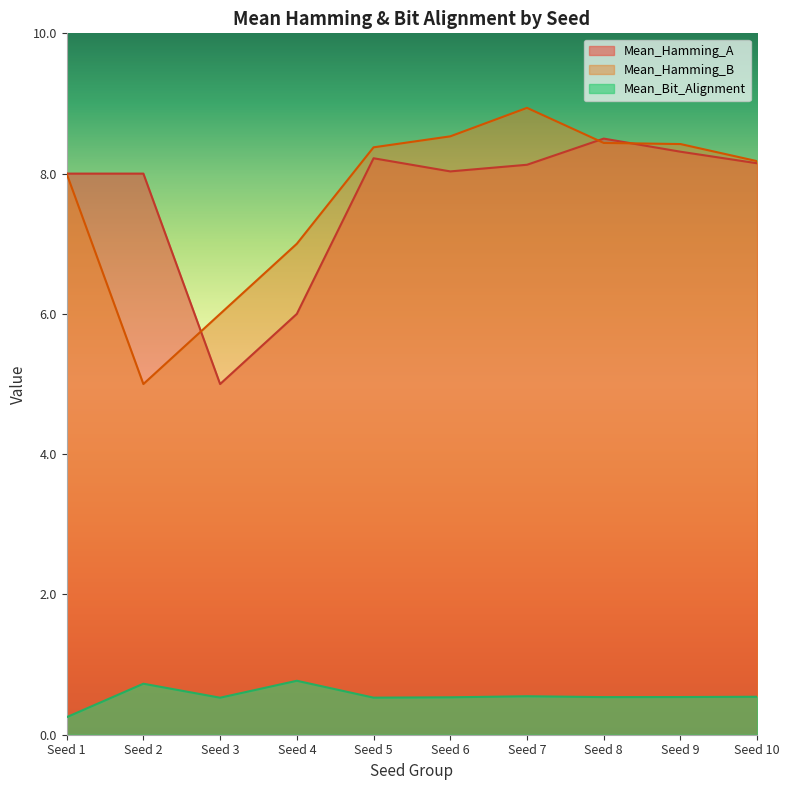

What is the difference between the maximum and minimum values in the Mean_Hamming_B series?

3.9